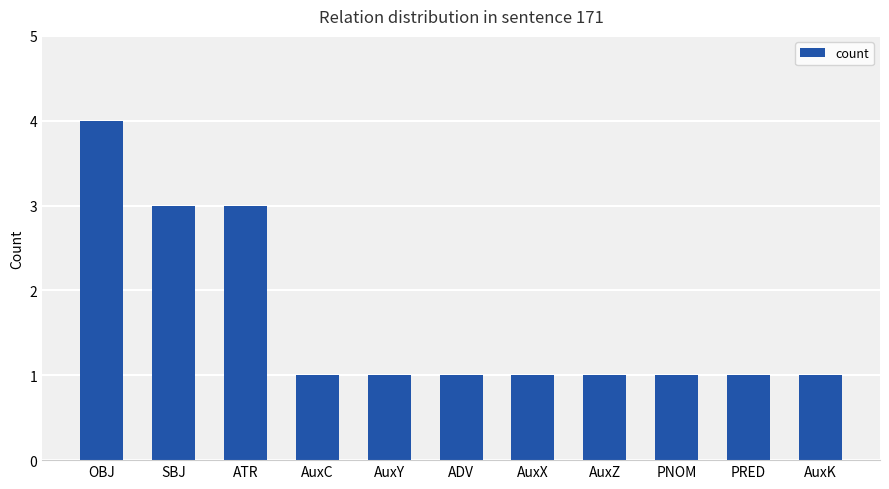

How many distinct data groups are displayed?

1